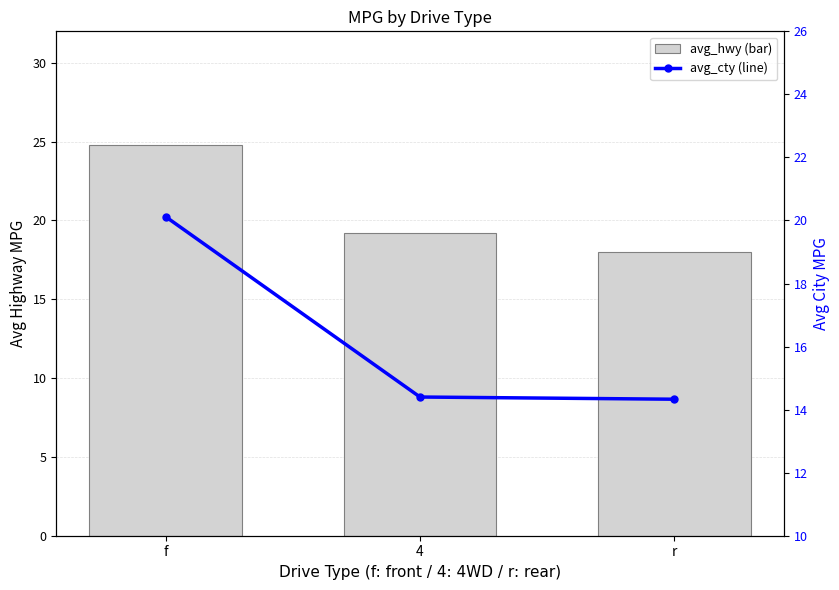

The avg_cty series shows 22.0 at r. True or false?

False